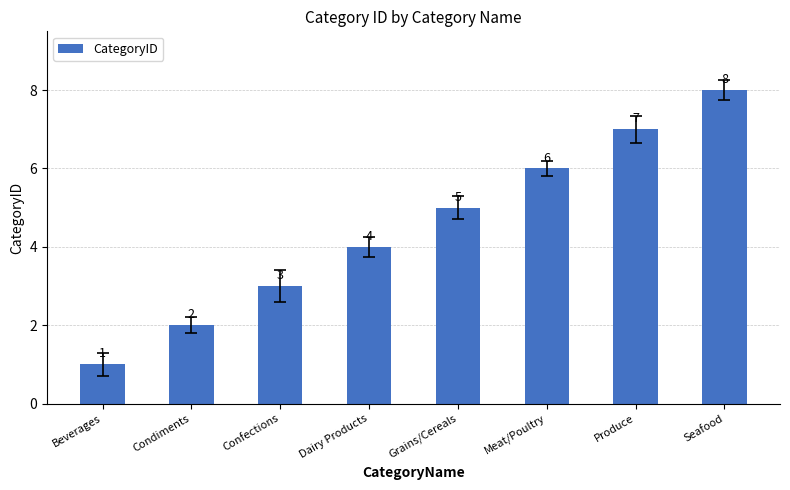

Reading left to right, list all the values displayed in this chart.

1	2	3	4	5	6	7	8